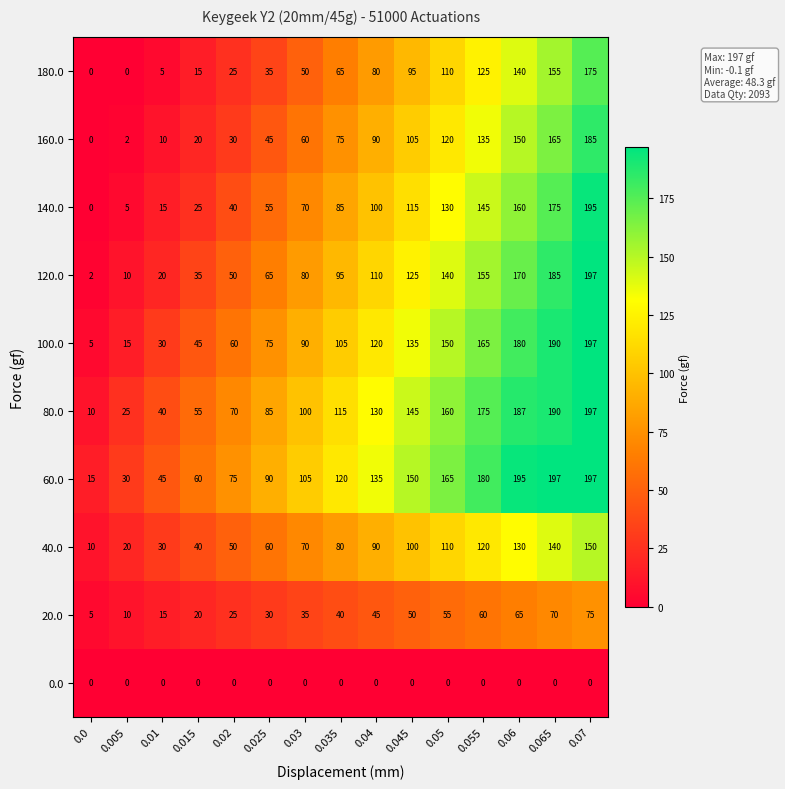

List the labels in order of 40.0 value, smallest first.

0.0, 0.005, 0.01, 0.015, 0.02, 0.025, 0.03, 0.035, 0.04, 0.045, 0.05, 0.055, 0.06, 0.065, 0.07